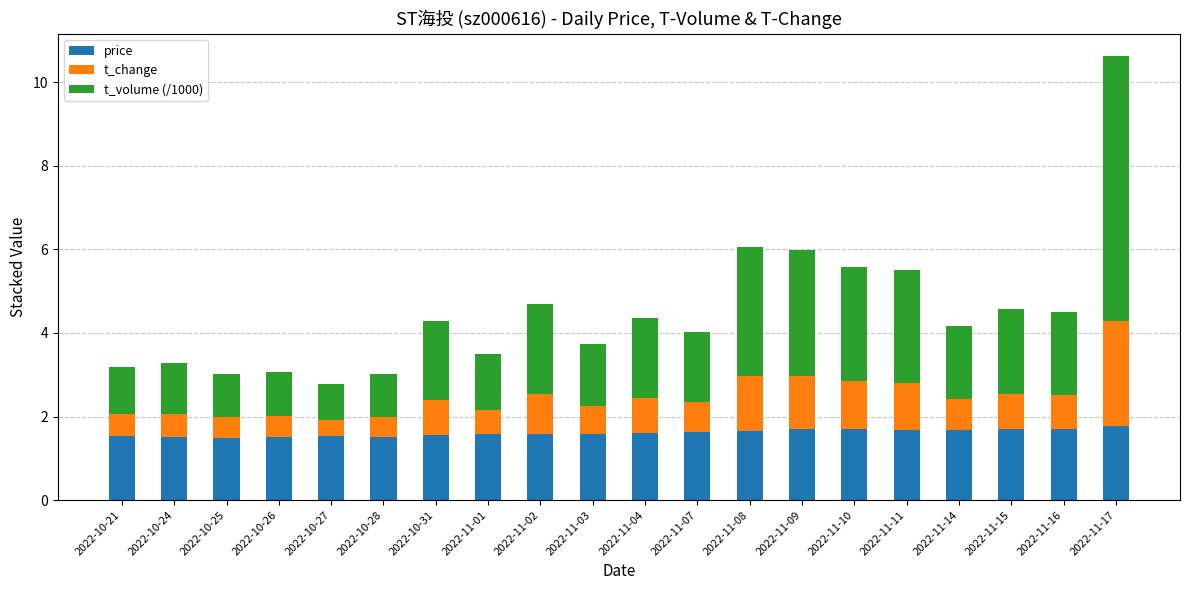

Is it true that price equals 2.4 at 2022-10-31?

False